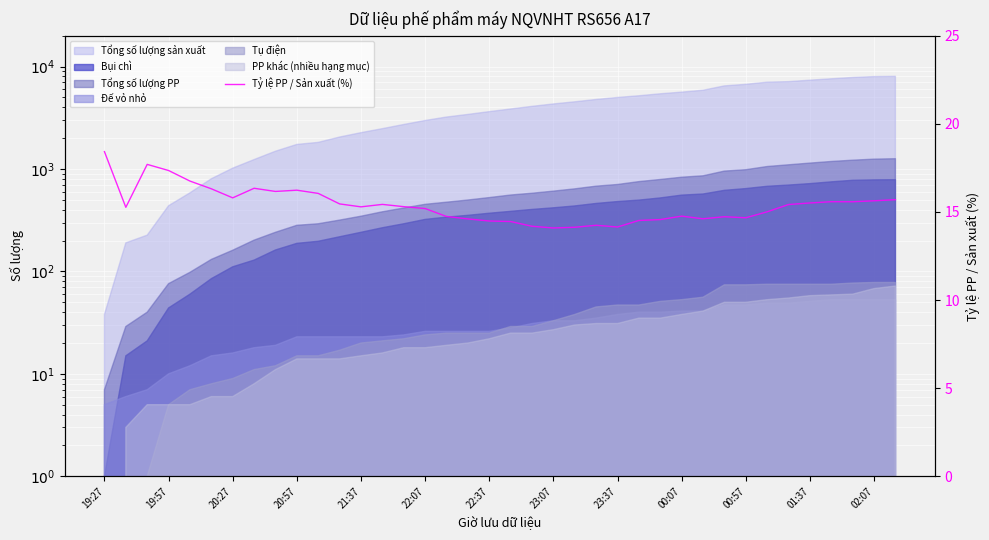

What is the average value?

15.4